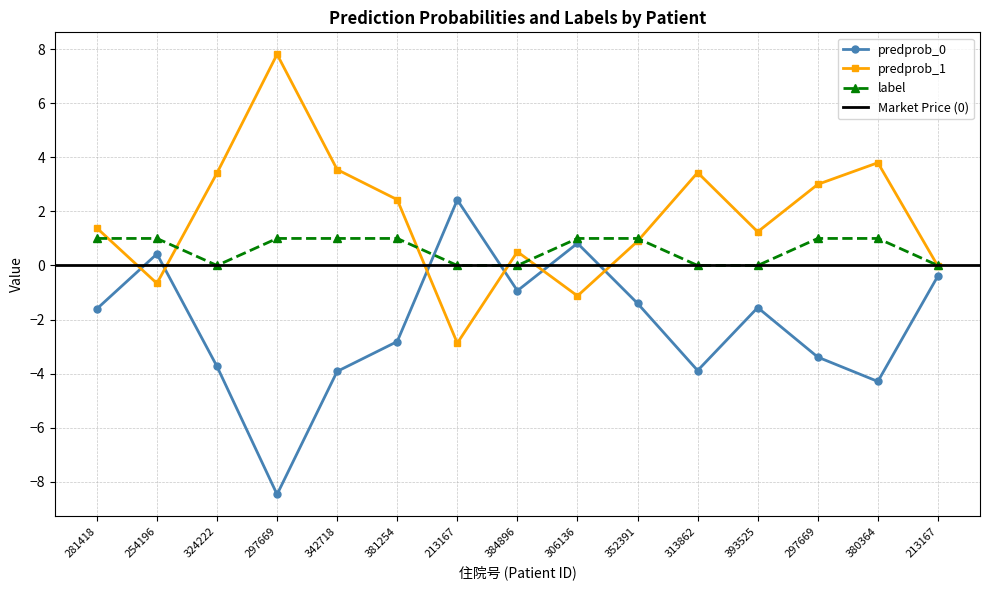

Is the value of predprob_0 at 213167 greater than the value of label at 380364?

Yes